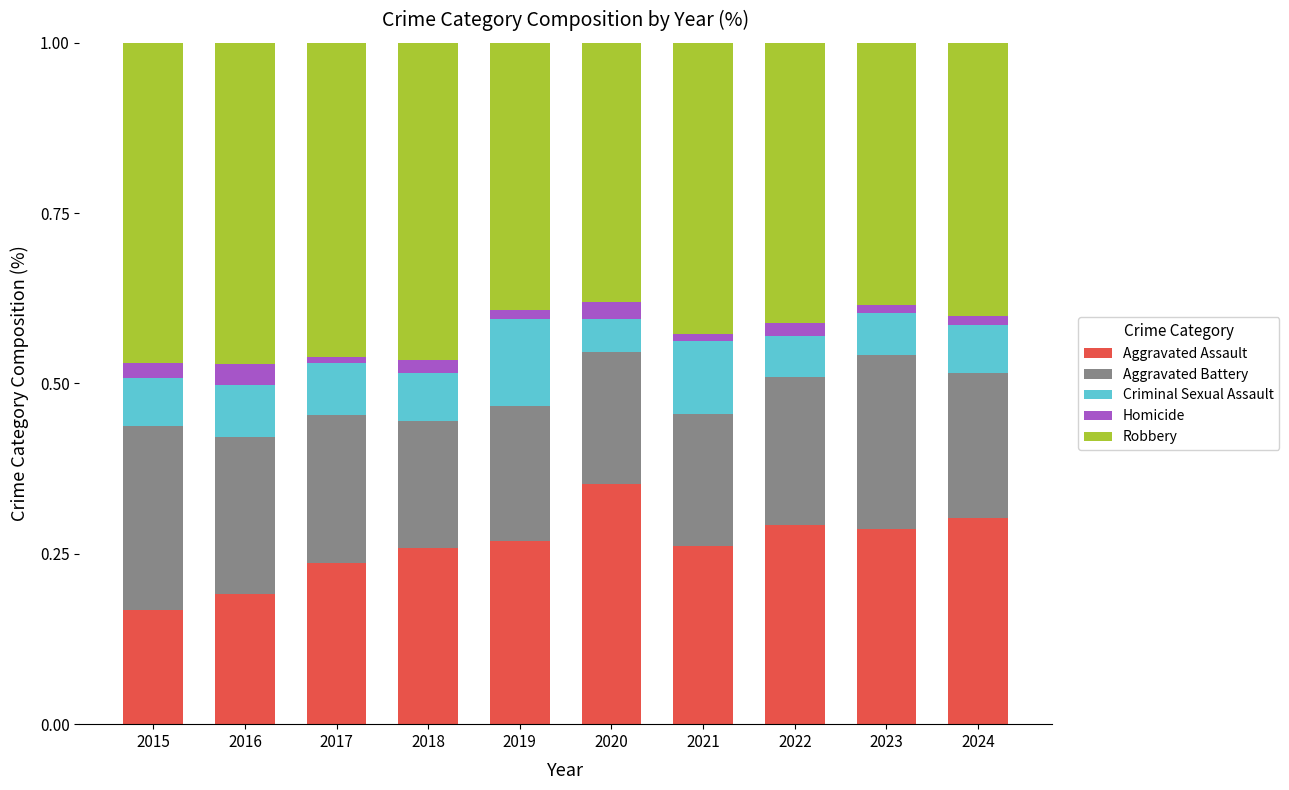

The value of Aggravated Assault at 2023 is 0.3. True or false?

True